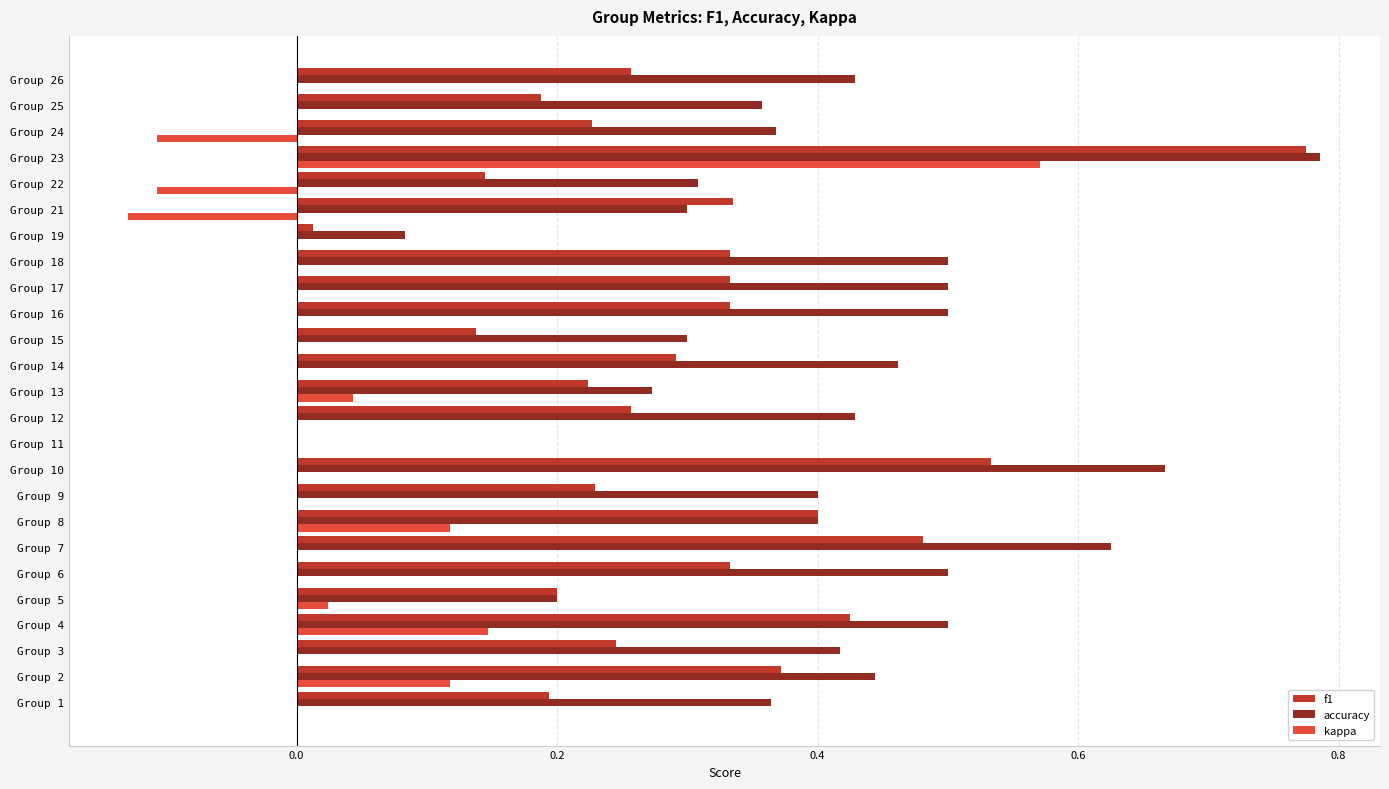

Which series changed the most between Group 5 and Group 6?

accuracy